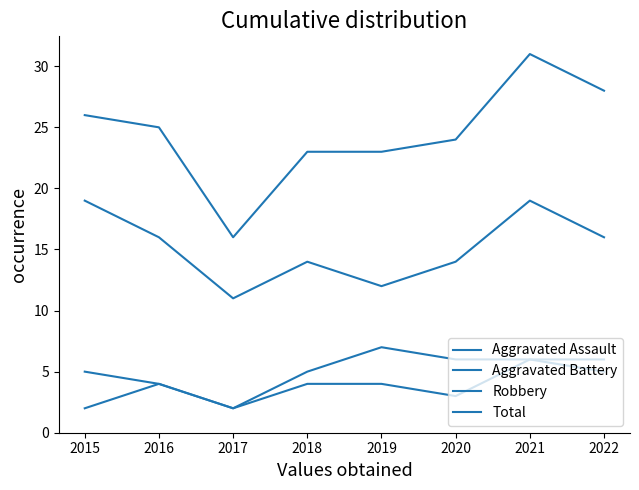

At which category does the chart reach its minimum across all series?

2015